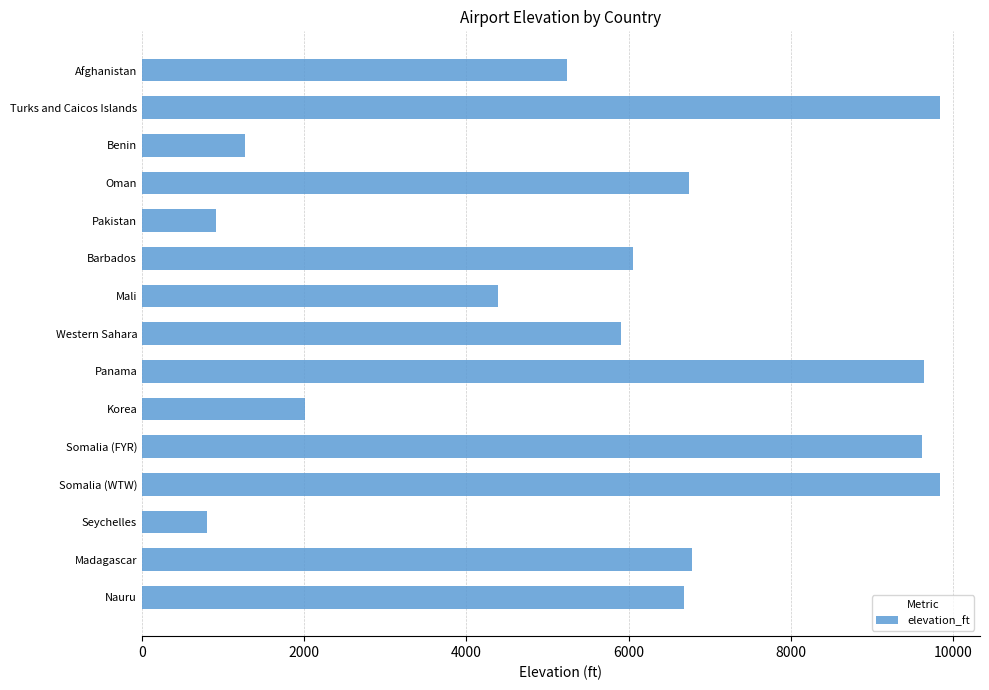

Are the bars grouped side by side (vs. stacked)?

No